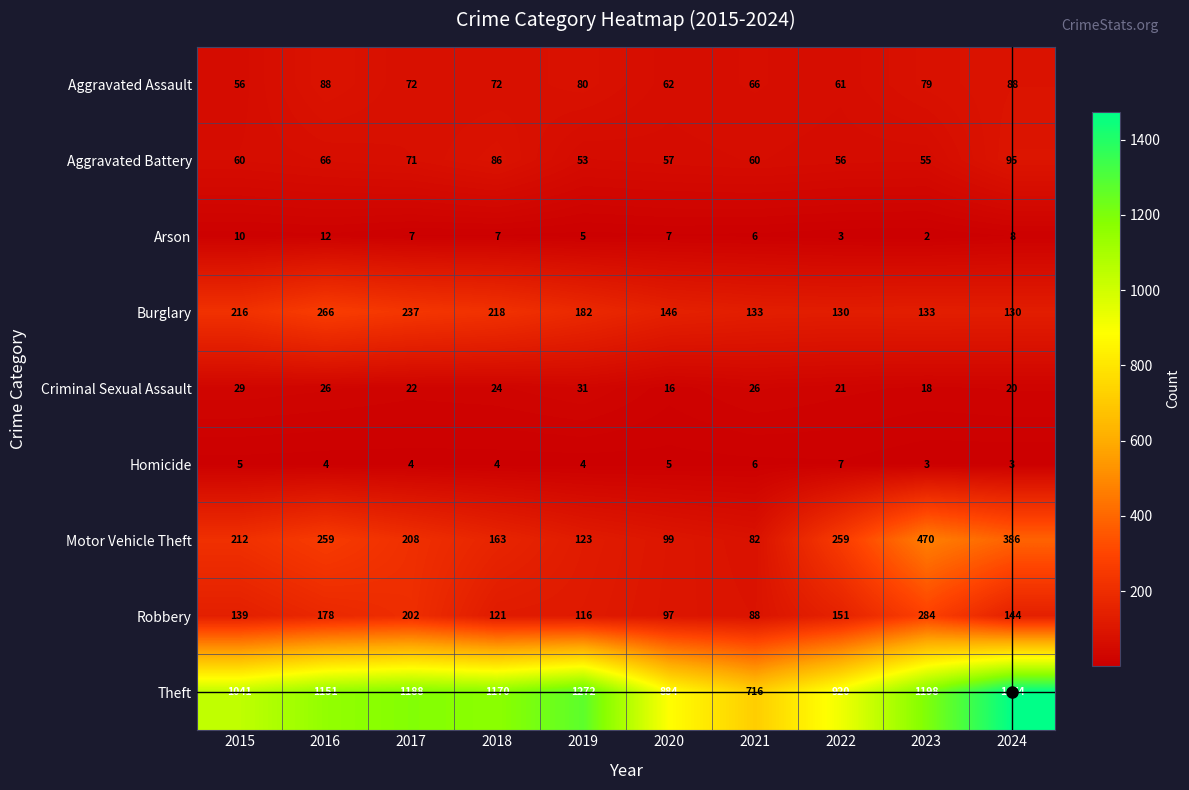

At how many categories does at least one series exceed 1348?

1